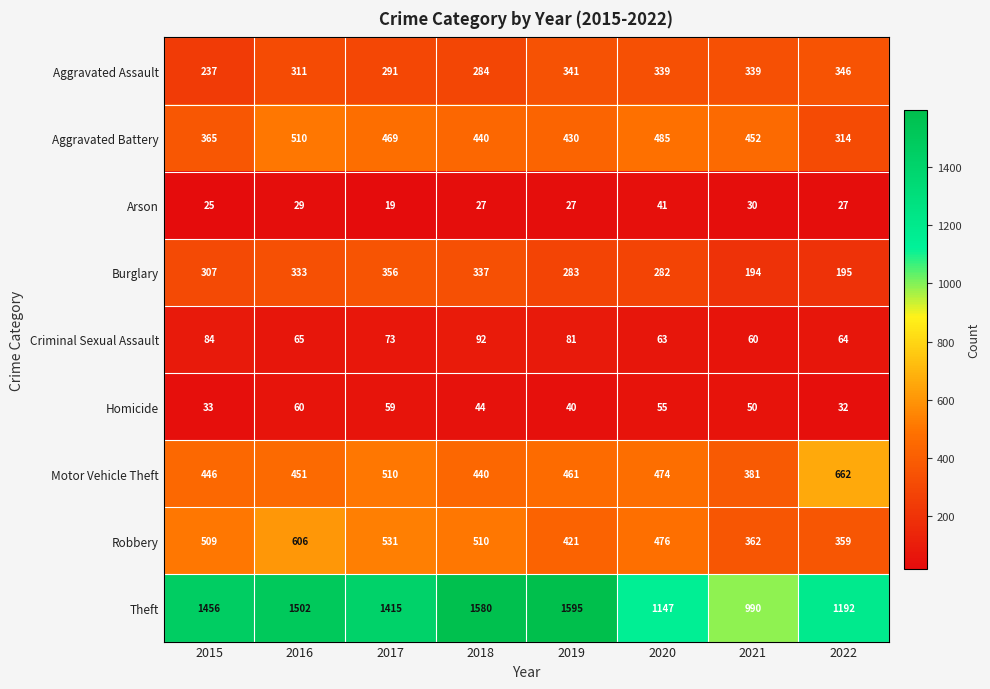

Which series has the largest total across all categories?

Theft